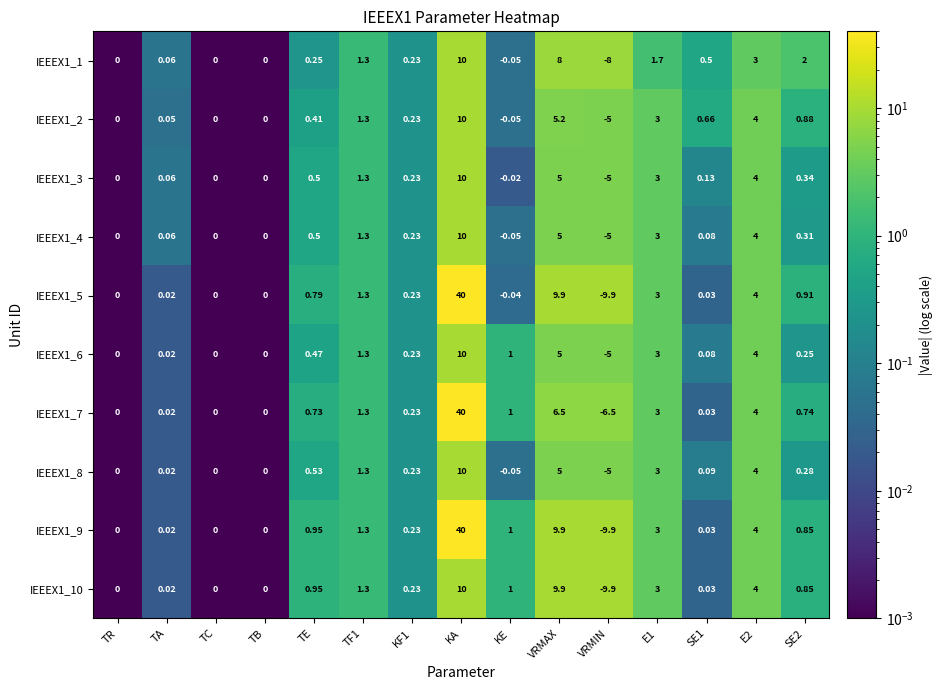

Is the value of IEEEX1_4 at VRMIN greater than the value of IEEEX1_9 at VRMIN?

Yes